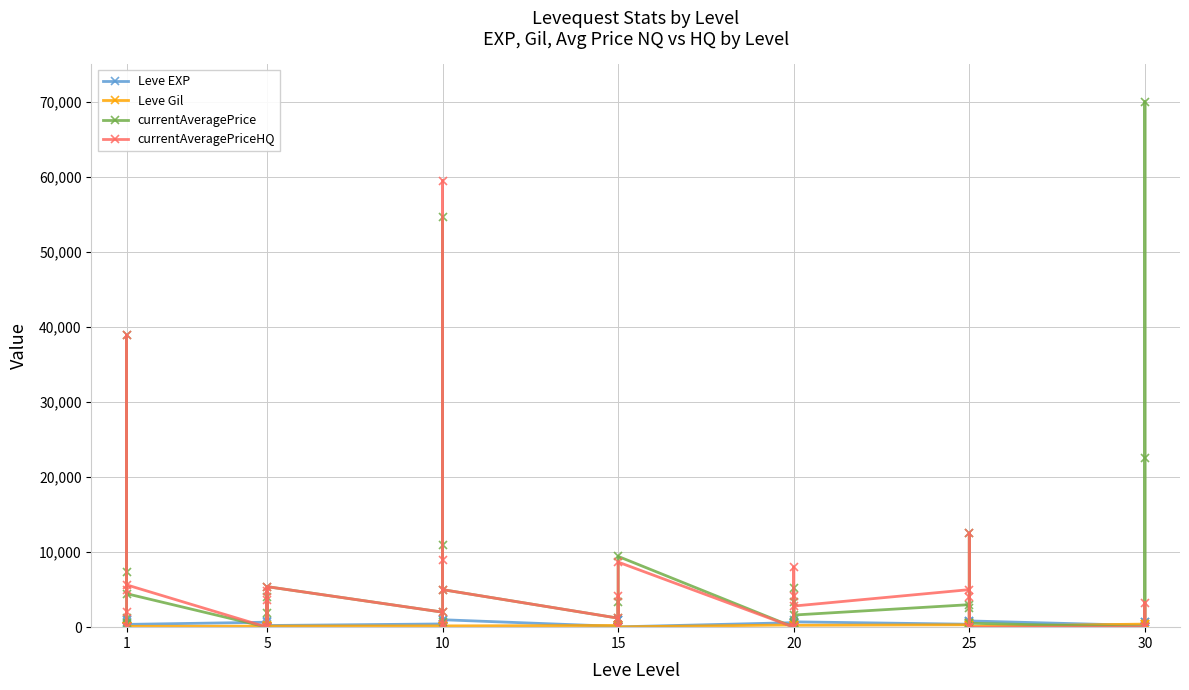

True or false: Leve Gil and Leve EXP cross at least once.

True